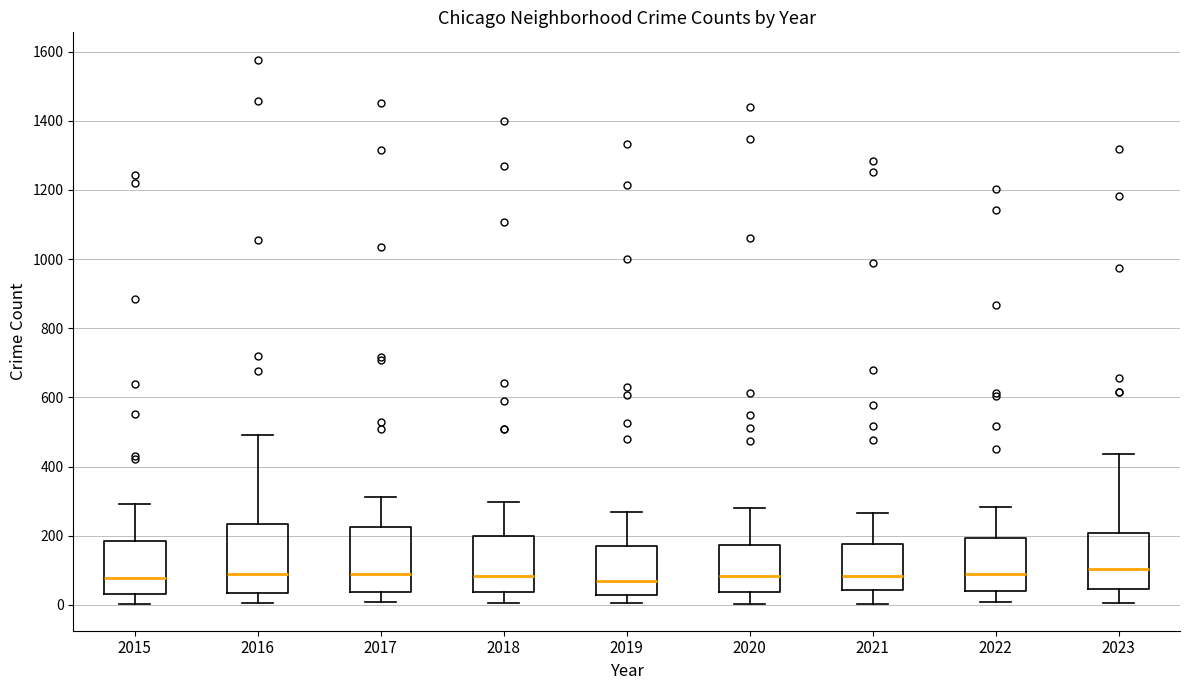

Reading left to right, read every box against the y-axis: the position of its median line, the range the box covers, and the ends of its whiskers. The values are not printed on the chart, so give them approximately, as read against the axis.

2015: median 80, box 40 to 180, whiskers 0 to 300
2016: median 100, box 40 to 240, whiskers 0 to 500
2017: median 100, box 40 to 220, whiskers 0 to 320
2018: median 80, box 40 to 200, whiskers 0 to 300
2019: median 80, box 20 to 180, whiskers 0 to 260
2020: median 80, box 40 to 180, whiskers 0 to 280
2021: median 80, box 40 to 180, whiskers 0 to 260
2022: median 100, box 40 to 200, whiskers 0 to 280
2023: median 100, box 40 to 200, whiskers 0 to 440